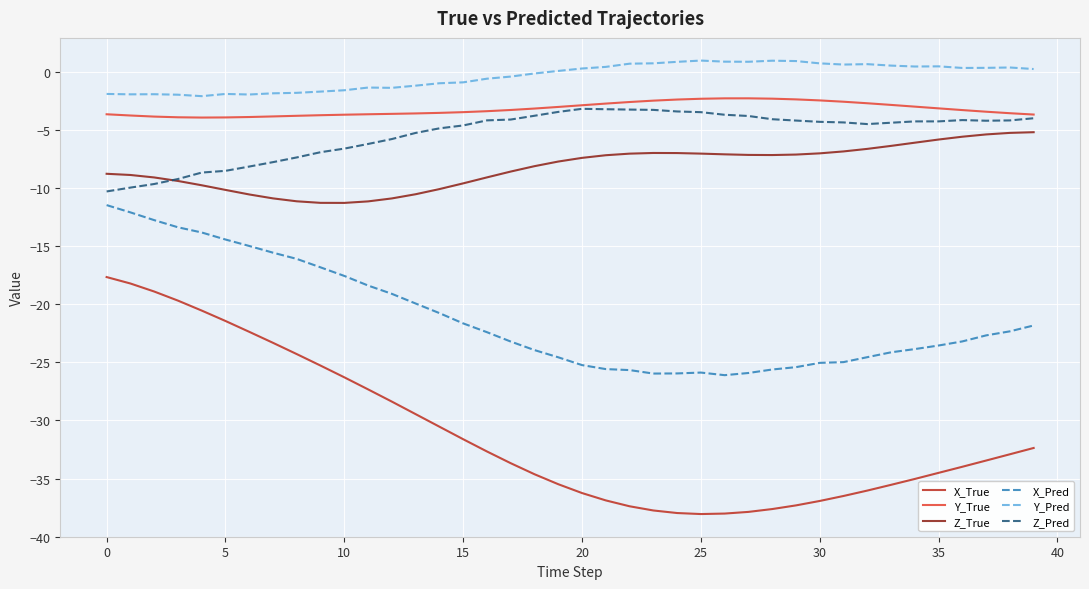

Which series has the largest range (max minus min)?

X_True